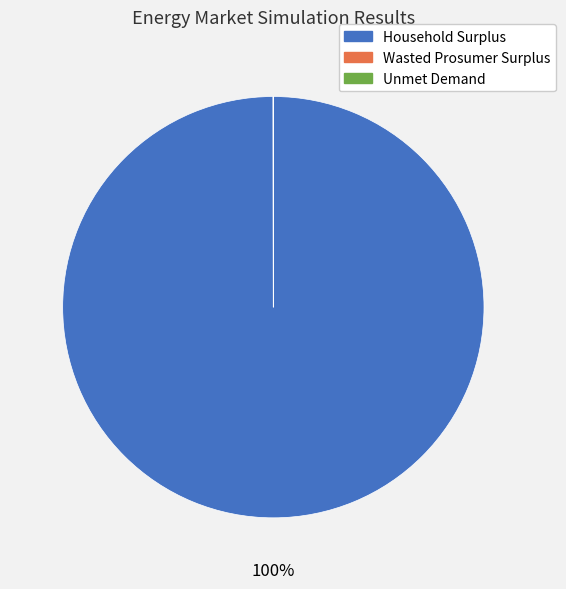

The Household Surplus slice represents 100% of the pie. True or false?

True